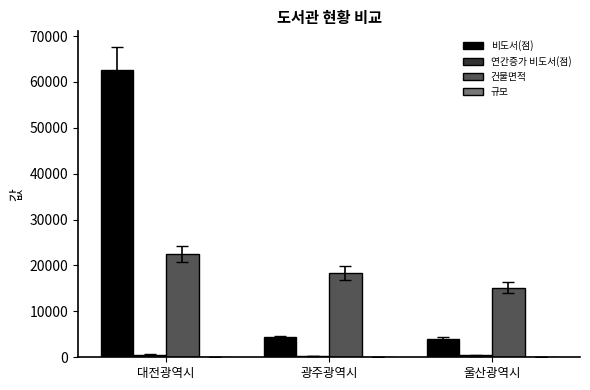

The 건물면적 series shows 25843.3 at 울산광역시. True or false?

False